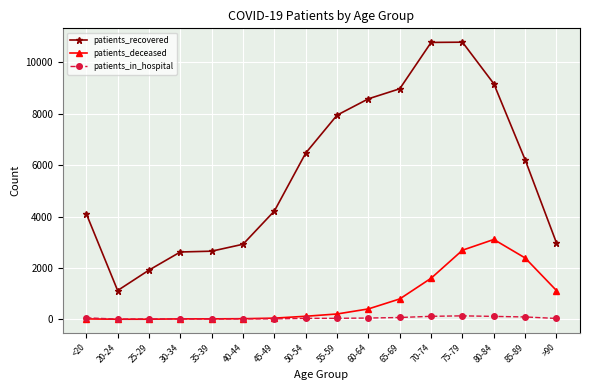

Where is the first local minimum for patients_recovered?

20-24